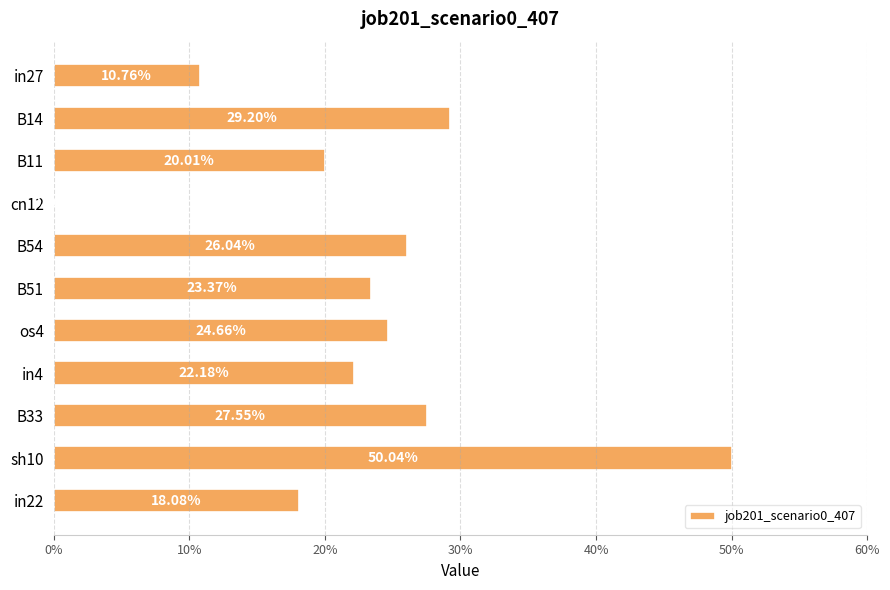

Are the bars horizontal?

Yes